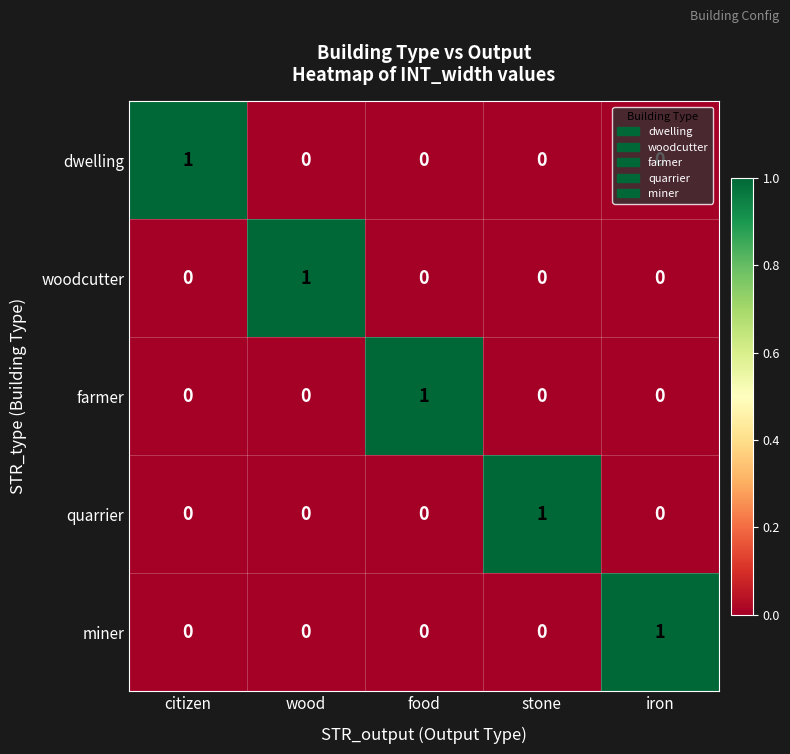

The quarrier series shows -1 at iron. True or false?

False